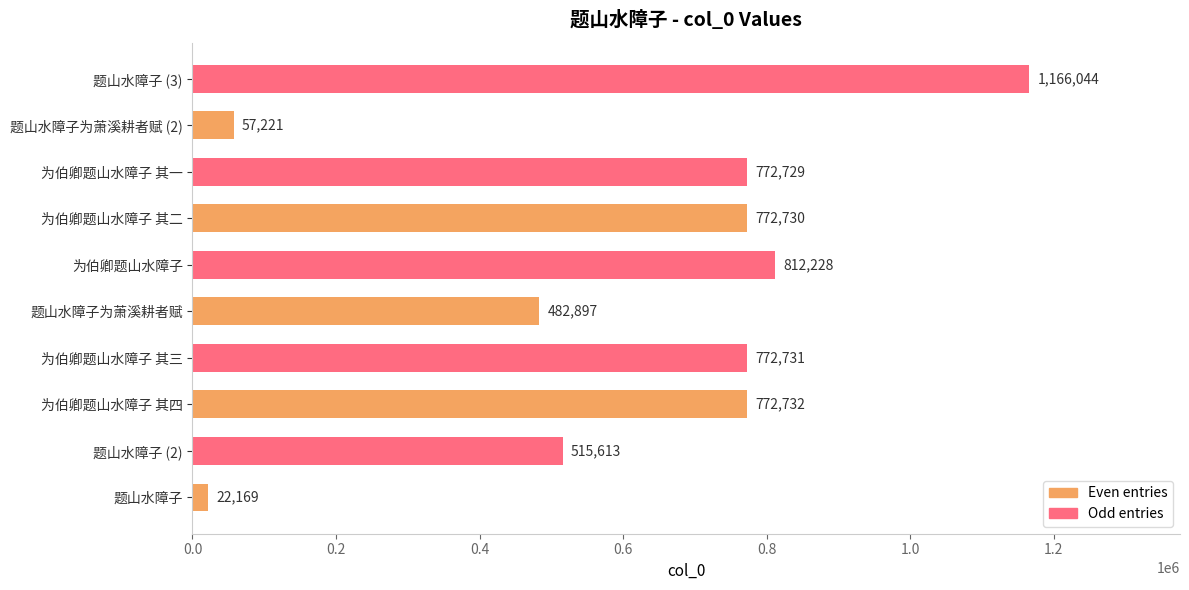

Read the value at 题山水障子为萧溪耕者赋 (2), to the nearest 50.

57200